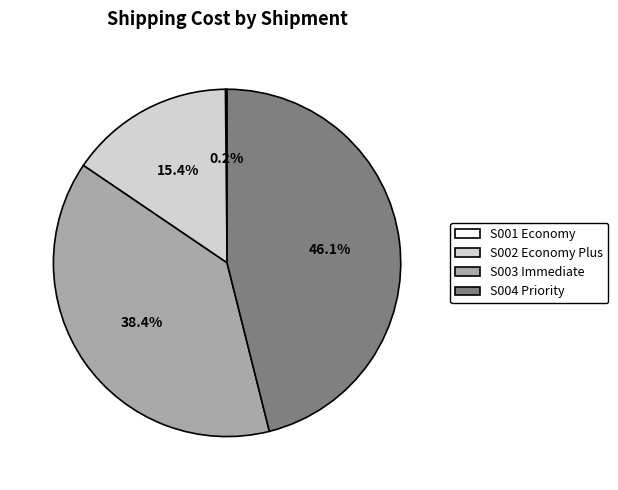

True or false: S004 Priority accounts for 46% of the total.

True